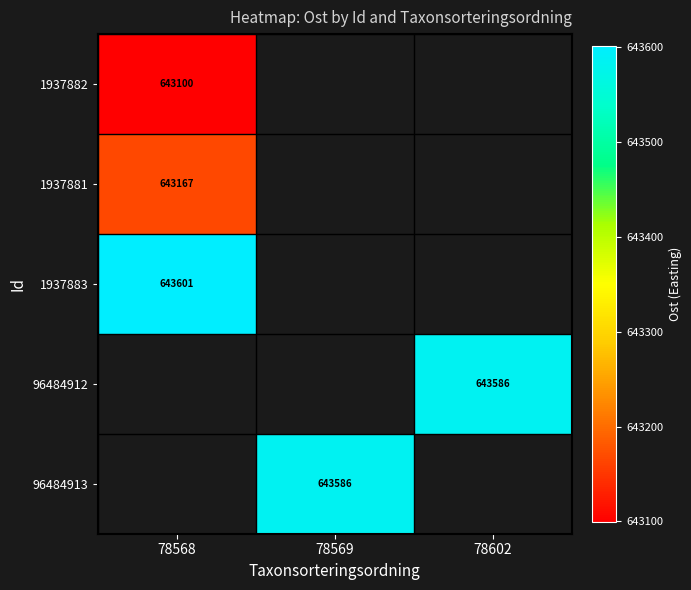

Which category has the highest value across all series?

78568